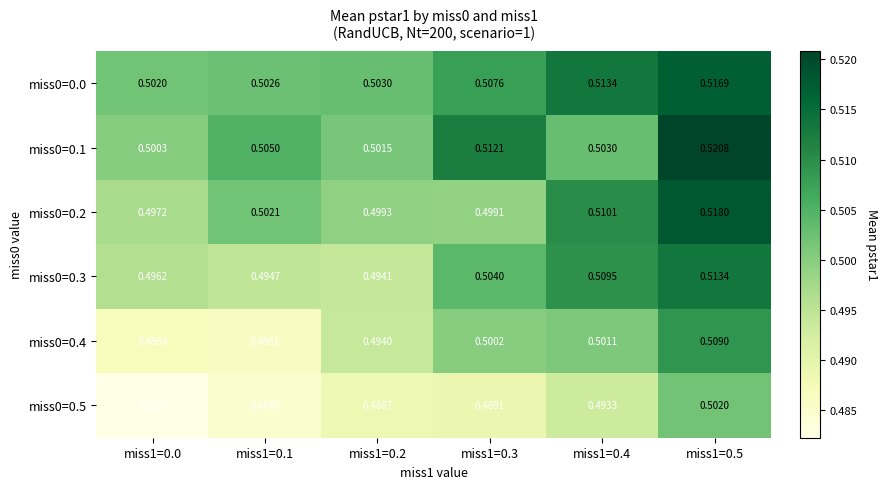

Which has a higher value, miss1=0.4 or miss1=0.0?

miss1=0.4